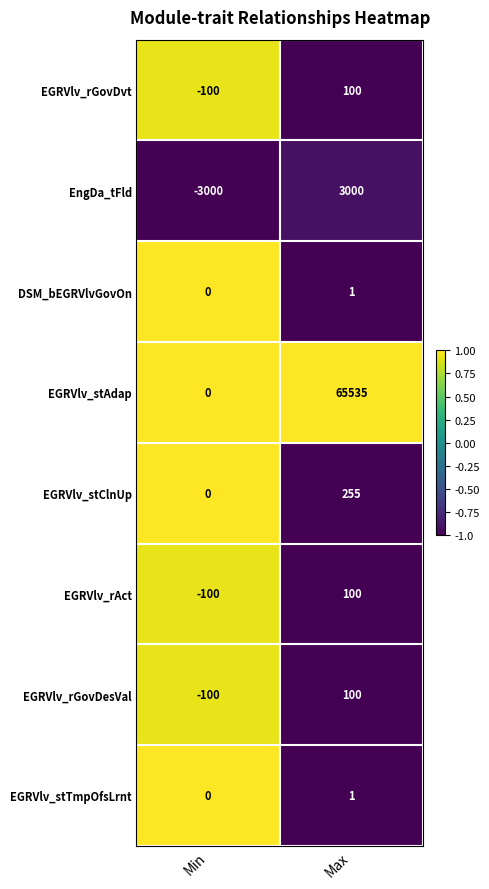

Where is EGRVlv_rGovDesVal nearest to the value 0?

Min